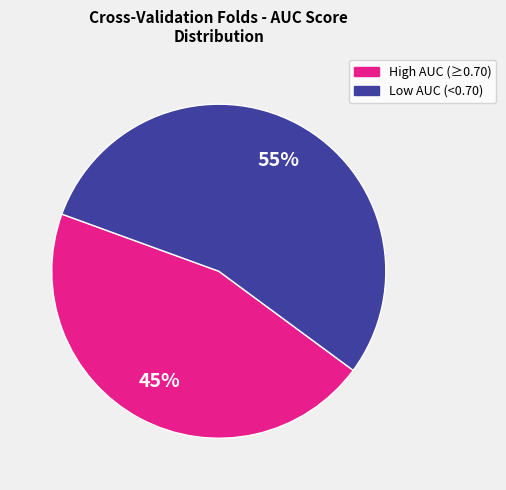

To the nearest percent, what percentage of the pie is Low AUC (<0.70)?

55%